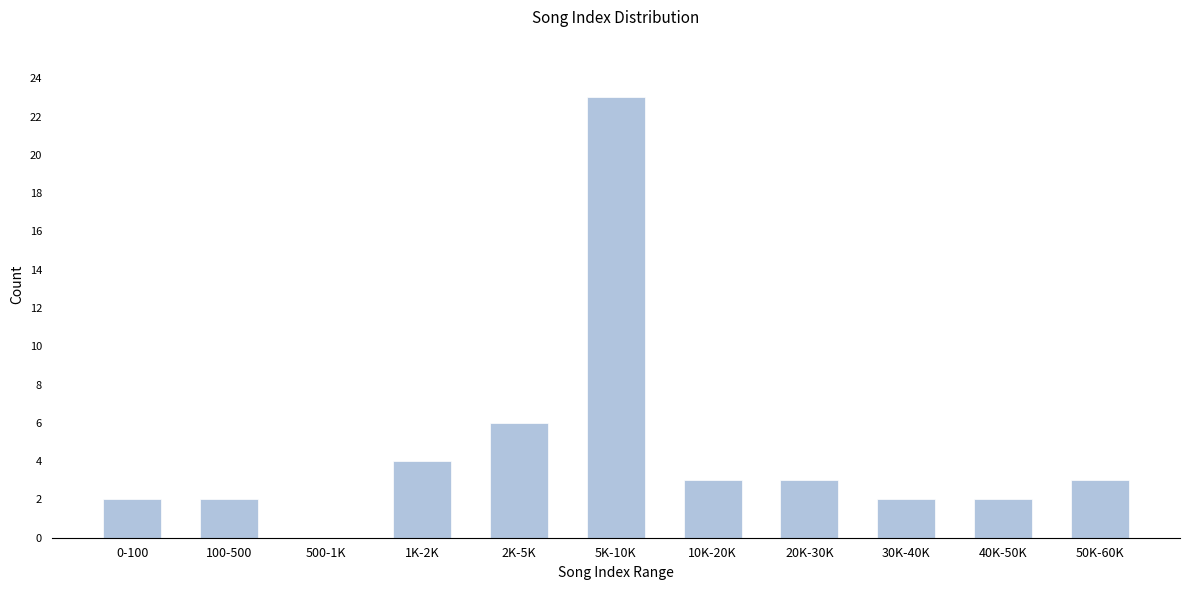

Reading right to left, list all the values displayed in this chart.

50K-60K=3	40K-50K=2	30K-40K=2	20K-30K=3	10K-20K=3	5K-10K=23	2K-5K=6	1K-2K=4	500-1K=0	100-500=2	0-100=2